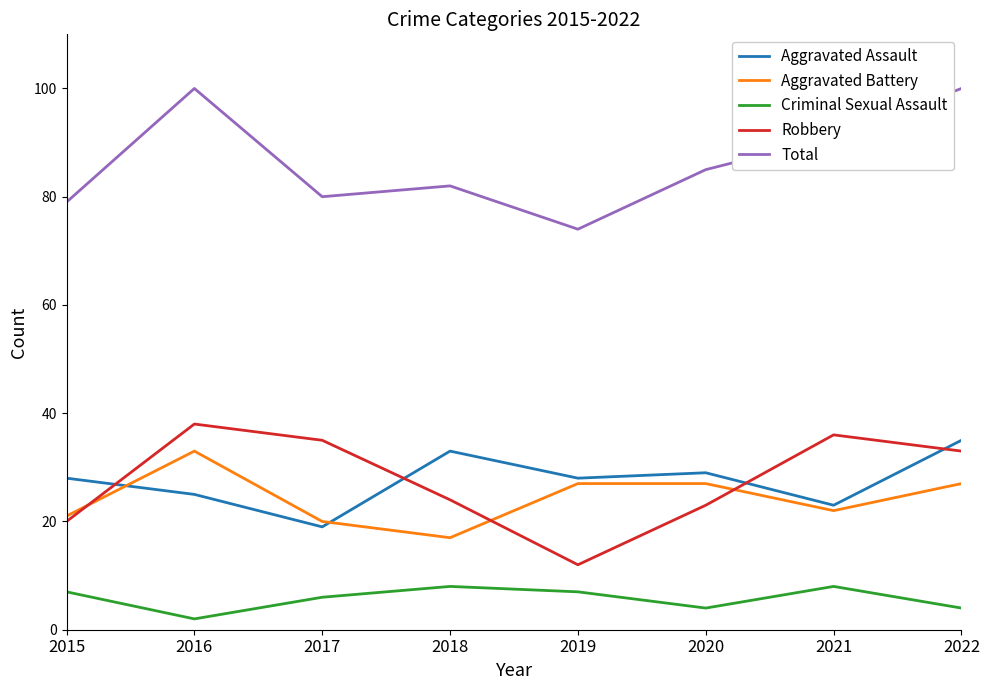

At how many categories does at least one series exceed 60?

8